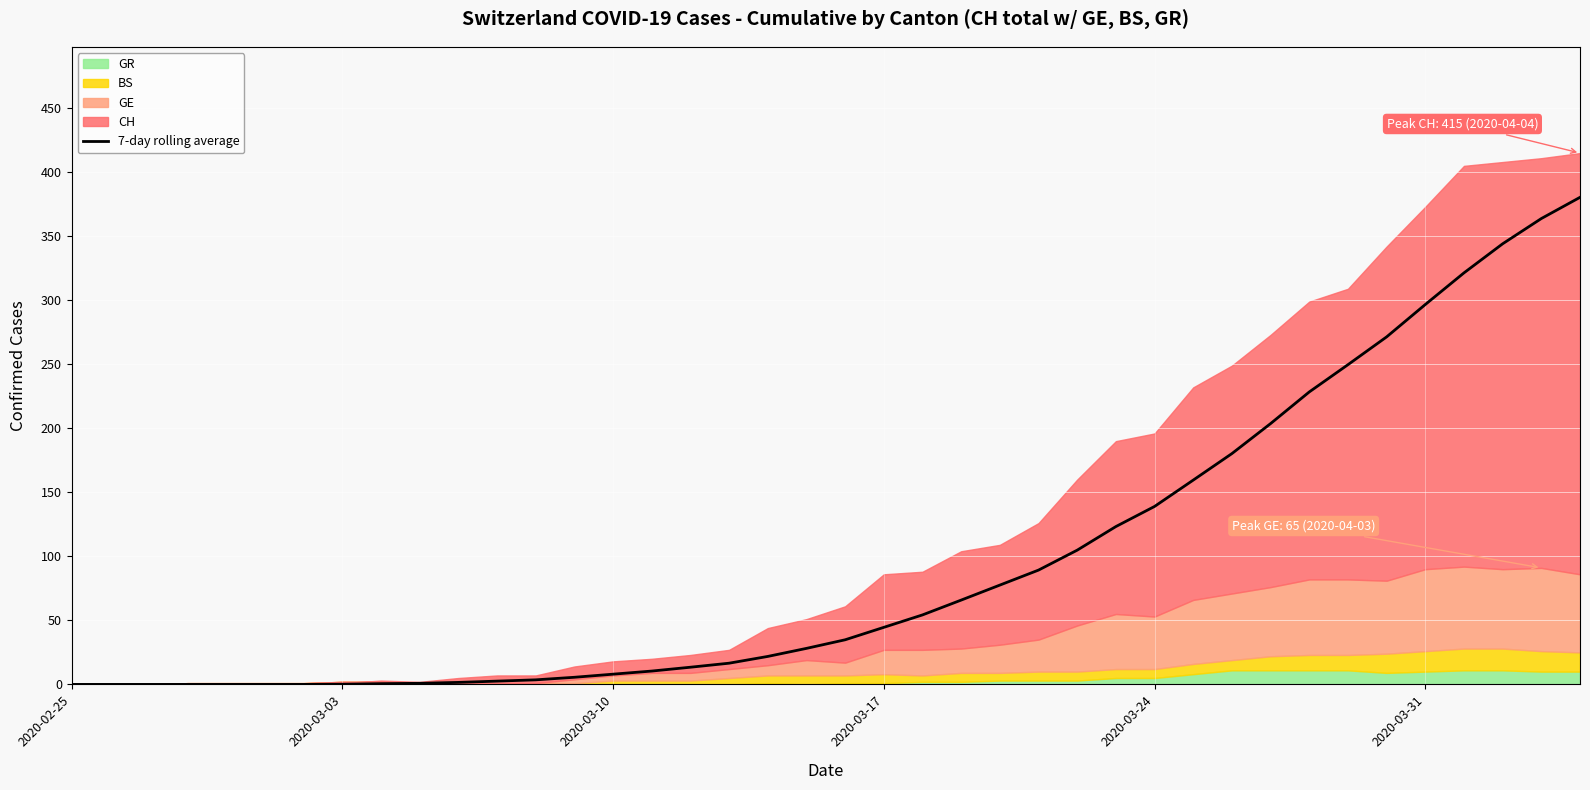

What is the difference between the second highest and minimum values?

363.9